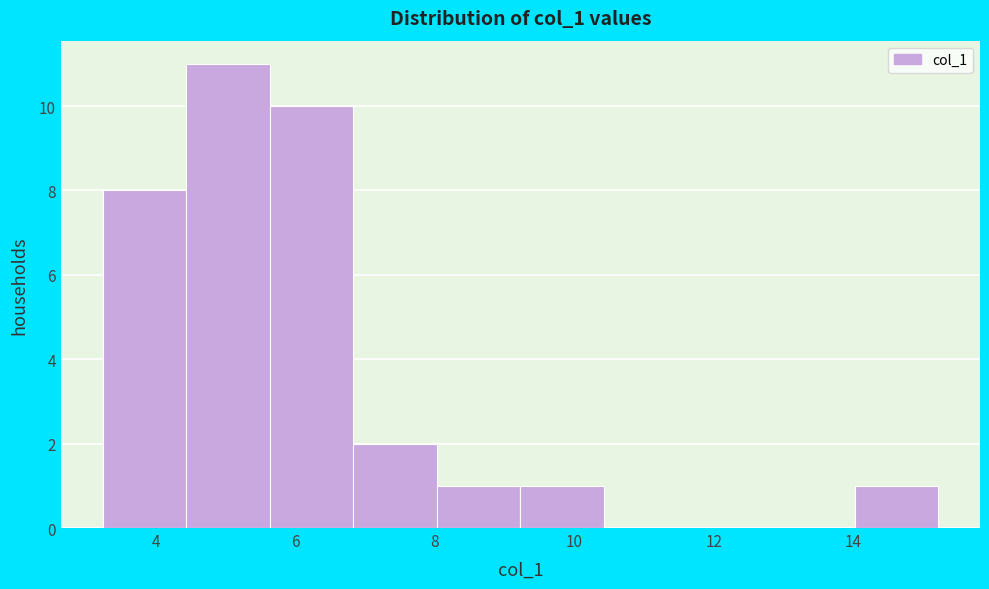

Reading left to right, transcribe this chart: for each bar, give the range it covers on the x-axis and its height. Neither the bar edges nor the heights are printed on the chart, so give them approximately, as read against the axes.

3.2 to 4.4: 8
4.4 to 5.6: 11
5.6 to 6.8: 10
6.8 to 8.0: 2
8.0 to 9.2: 1
9.2 to 10.4: 1
10.4 to 11.6: 0
11.6 to 12.8: 0
12.8 to 14.0: 0
14.0 to 15.2: 1